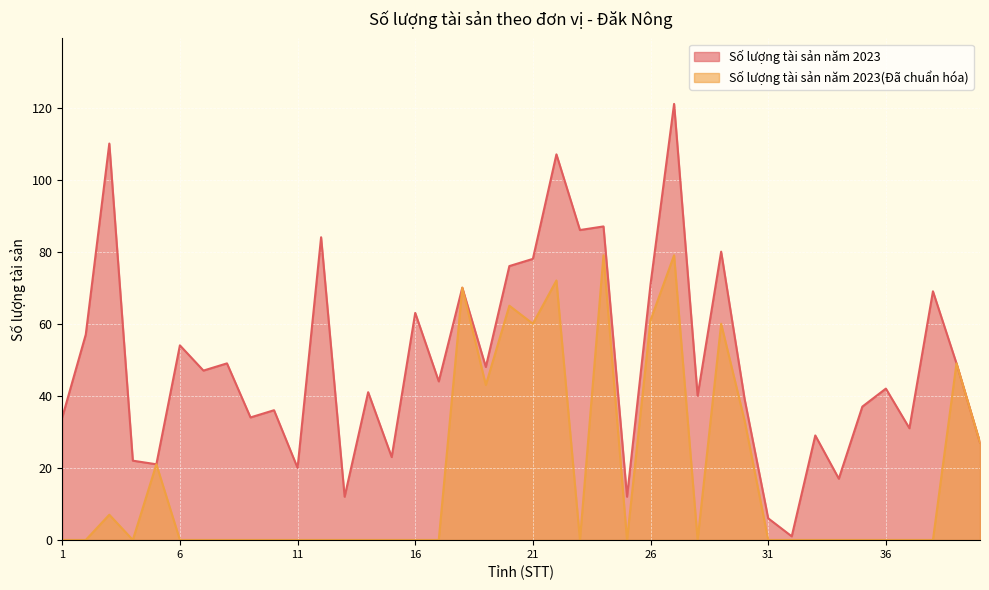

What is the value of the Số lượng tài sản năm 2023 point at the 14th from the left?

41